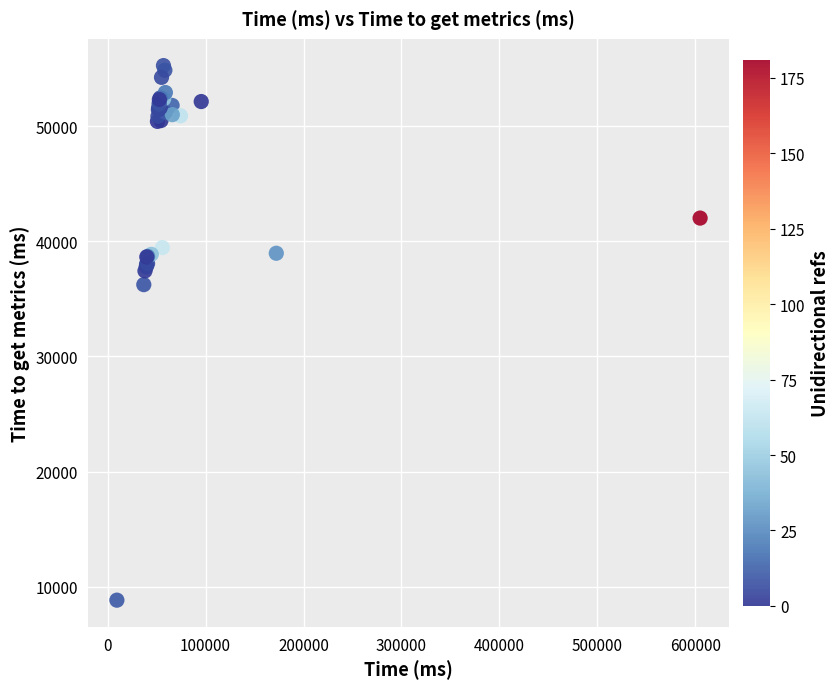

What Y value in the scatter plot is closest to 32052?

36244